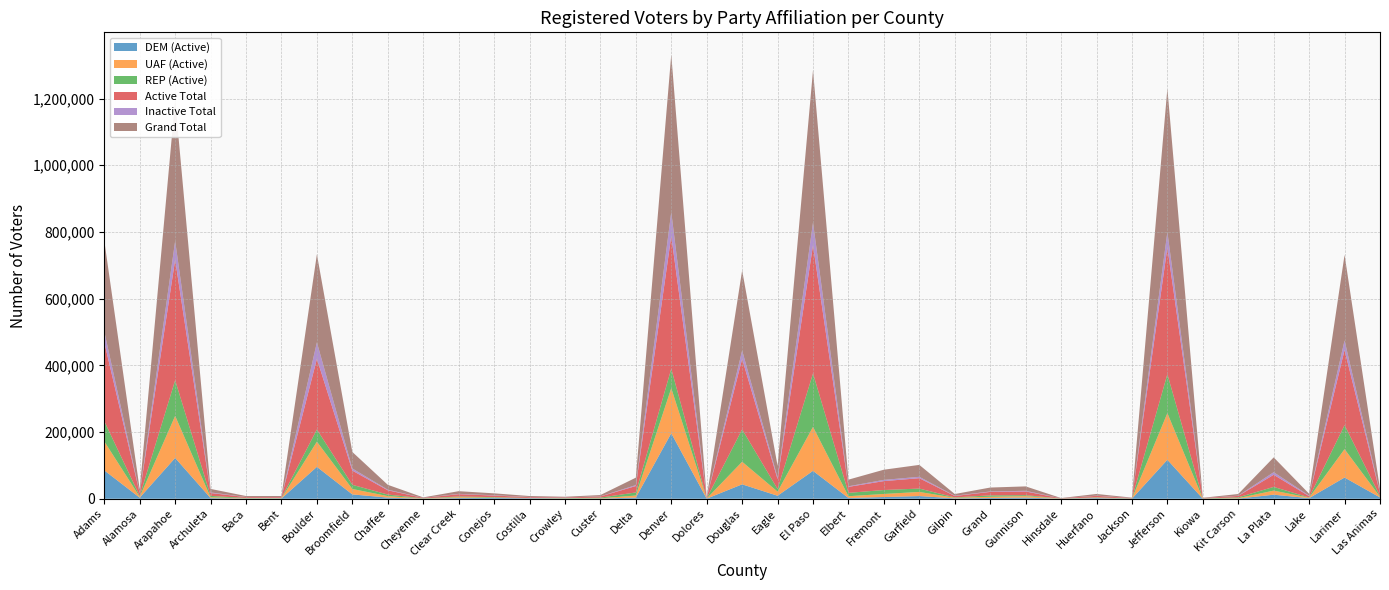

Reading left to right, what are all the values shown in this chart?

DEM (Active): 85102	3243	122414	1993	605	794	95628	13020	3496	158	2143	2359	1569	437	496	3551	196385	347	43231	9023	83637	2296	5194	8059	1239	2326	3563	111	2027	117	116799	144	580	12138	1835	63645	3937
UAF (Active): 86938	2529	126083	2390	595	675	75492	16250	4445	286	2557	729	443	438	758	6140	135136	389	67678	12368	131752	5343	9149	12354	1687	3546	4384	147	1111	177	139891	219	1188	12286	1233	85040	2097
REP (Active): 60525	2485	106773	4128	1294	918	36603	12550	4639	835	2067	1728	376	958	2165	9229	58271	686	97129	7792	160521	10059	11874	10112	1142	4293	2805	415	1211	676	116701	564	2532	11087	774	72047	2210
Active Total: 236666	8382	361338	8638	2525	2418	211653	42592	12793	1287	6934	4843	2434	1870	3467	19227	397864	1444	211318	29728	384260	17939	26701	31106	4175	10354	11020	681	4422	982	379890	936	4333	36347	3942	225205	8376
Inactive Total: 32524	1474	56240	1831	292	494	49584	6370	1811	130	1005	878	469	222	385	2823	71779	257	25184	4823	68133	1752	3672	4147	869	1336	2079	62	599	223	46446	86	615	7777	1589	28762	1956
Grand Total: 272272	9866	422005	10514	2845	2943	263991	49517	14631	1443	7991	5726	2904	2103	3860	22237	472363	1707	240040	35060	456367	19905	30509	35747	5067	11743	13214	748	5025	1215	429964	1032	4954	44397	5543	256646	10336